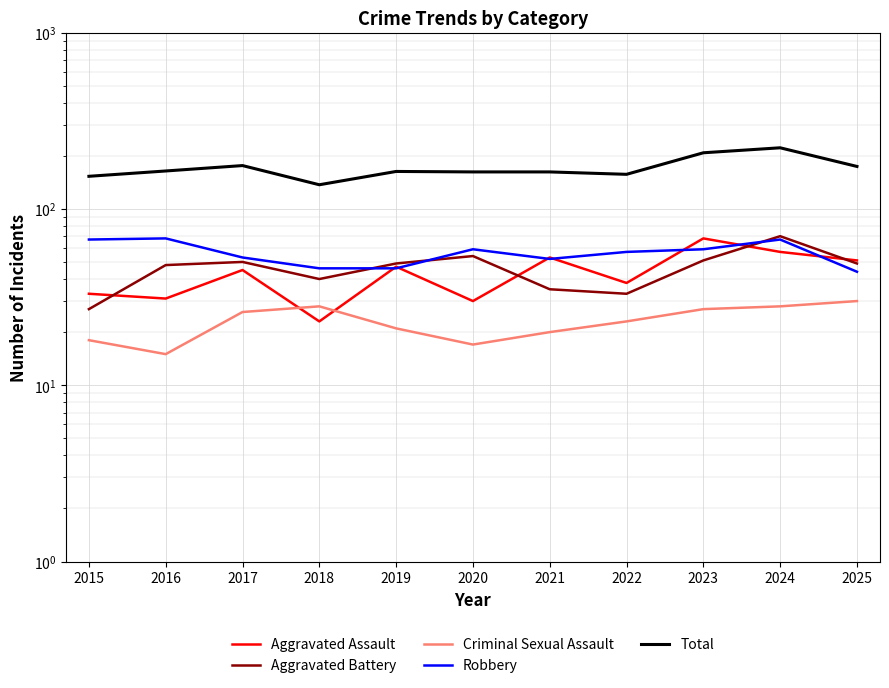

What is the total value across all series at 2023?

413